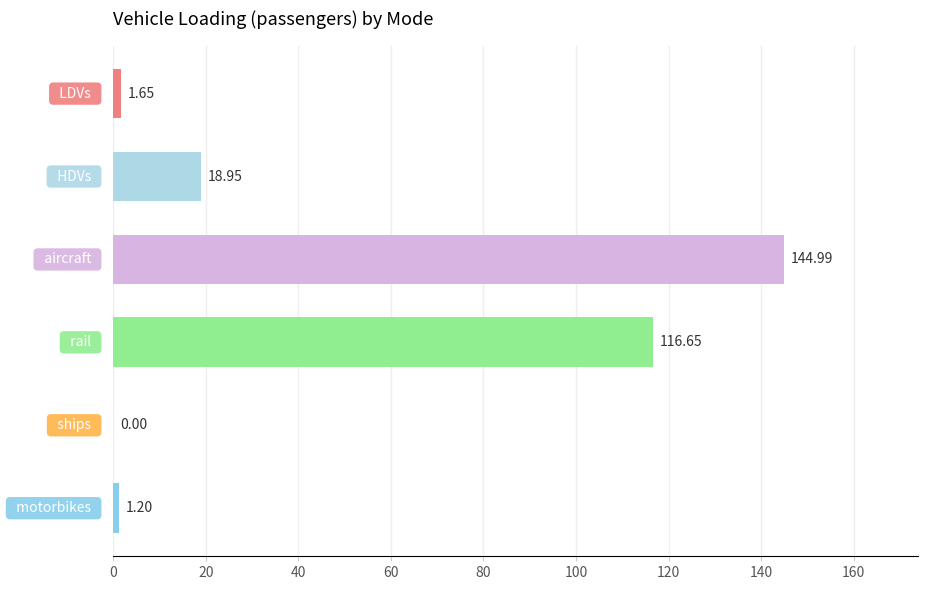

What is the sum of all values?

283.4